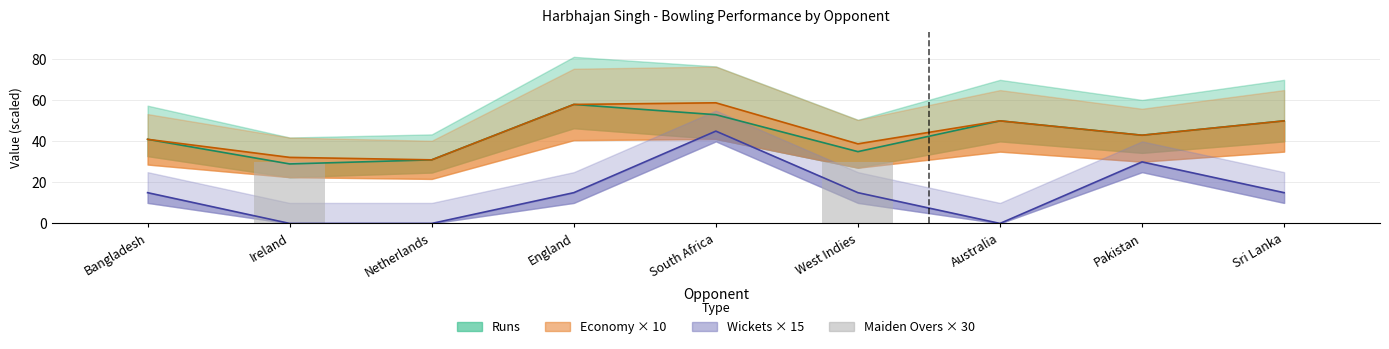

Which has a higher value, Sri Lanka or Australia?

Sri Lanka